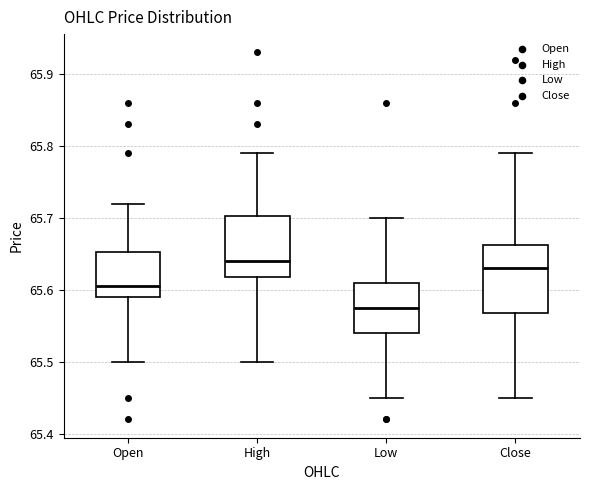

Reading left to right, transcribe this box plot: for each box, give where its median line is, the range the box spans, and where its two whiskers end, as read against the y-axis. The values are not printed on the chart, so give them approximately, as read against the axis.

Open: median 65.61, box 65.59 to 65.65, whiskers 65.50 to 65.72
High: median 65.64, box 65.62 to 65.70, whiskers 65.50 to 65.79
Low: median 65.58, box 65.54 to 65.61, whiskers 65.45 to 65.70
Close: median 65.63, box 65.57 to 65.66, whiskers 65.45 to 65.79